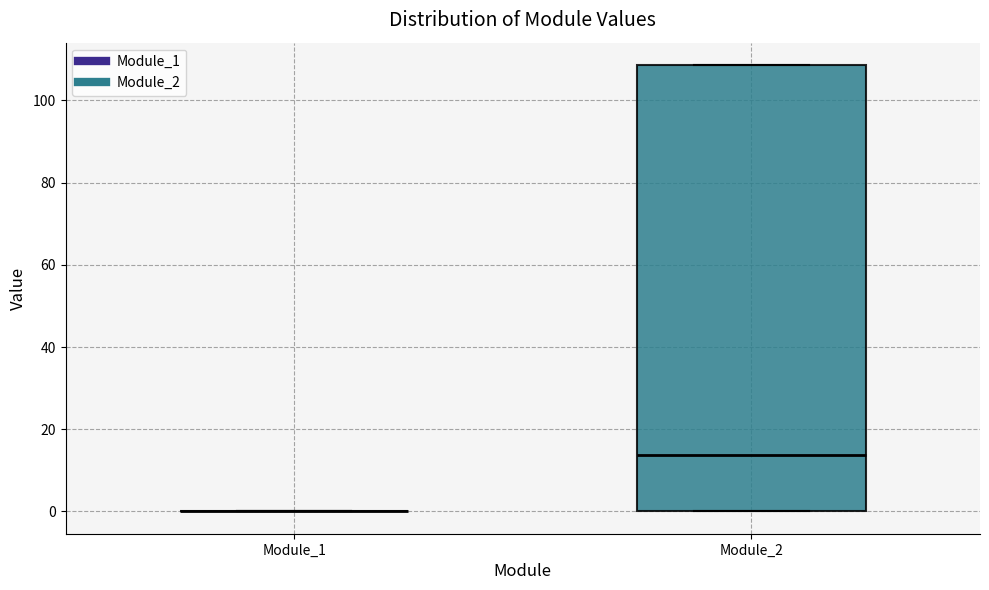

Comparing the boxes themselves (not the whiskers), which one is the tallest?

Module_2